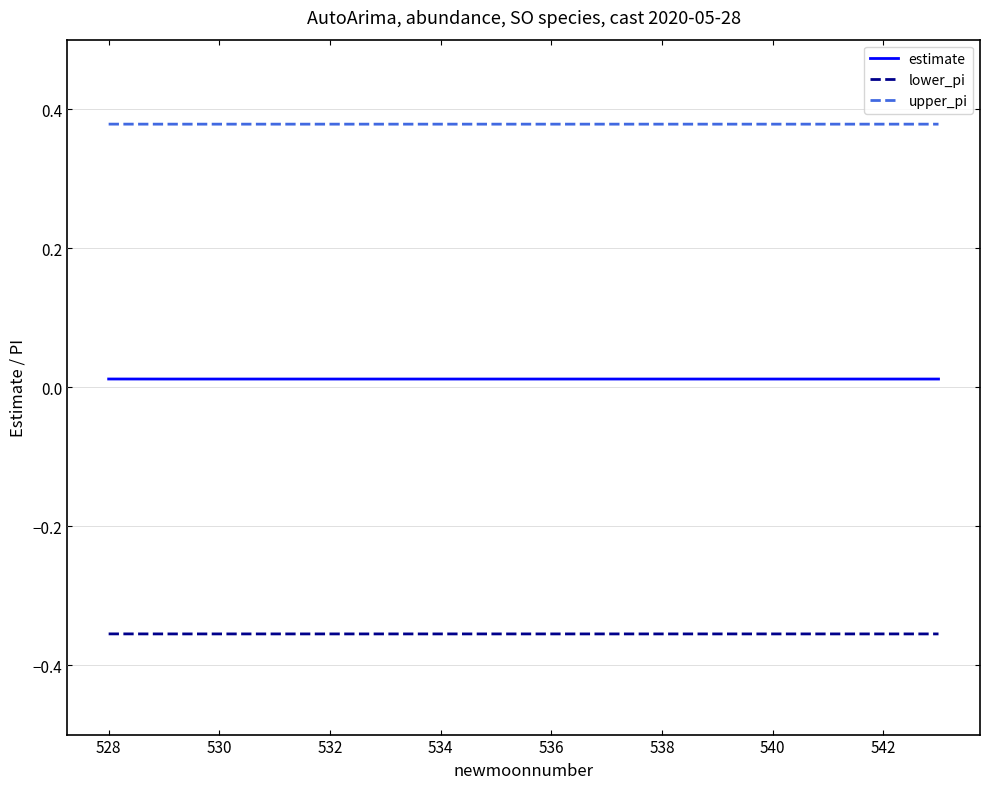

What are all the series names shown in the legend?

estimate, lower_pi, upper_pi